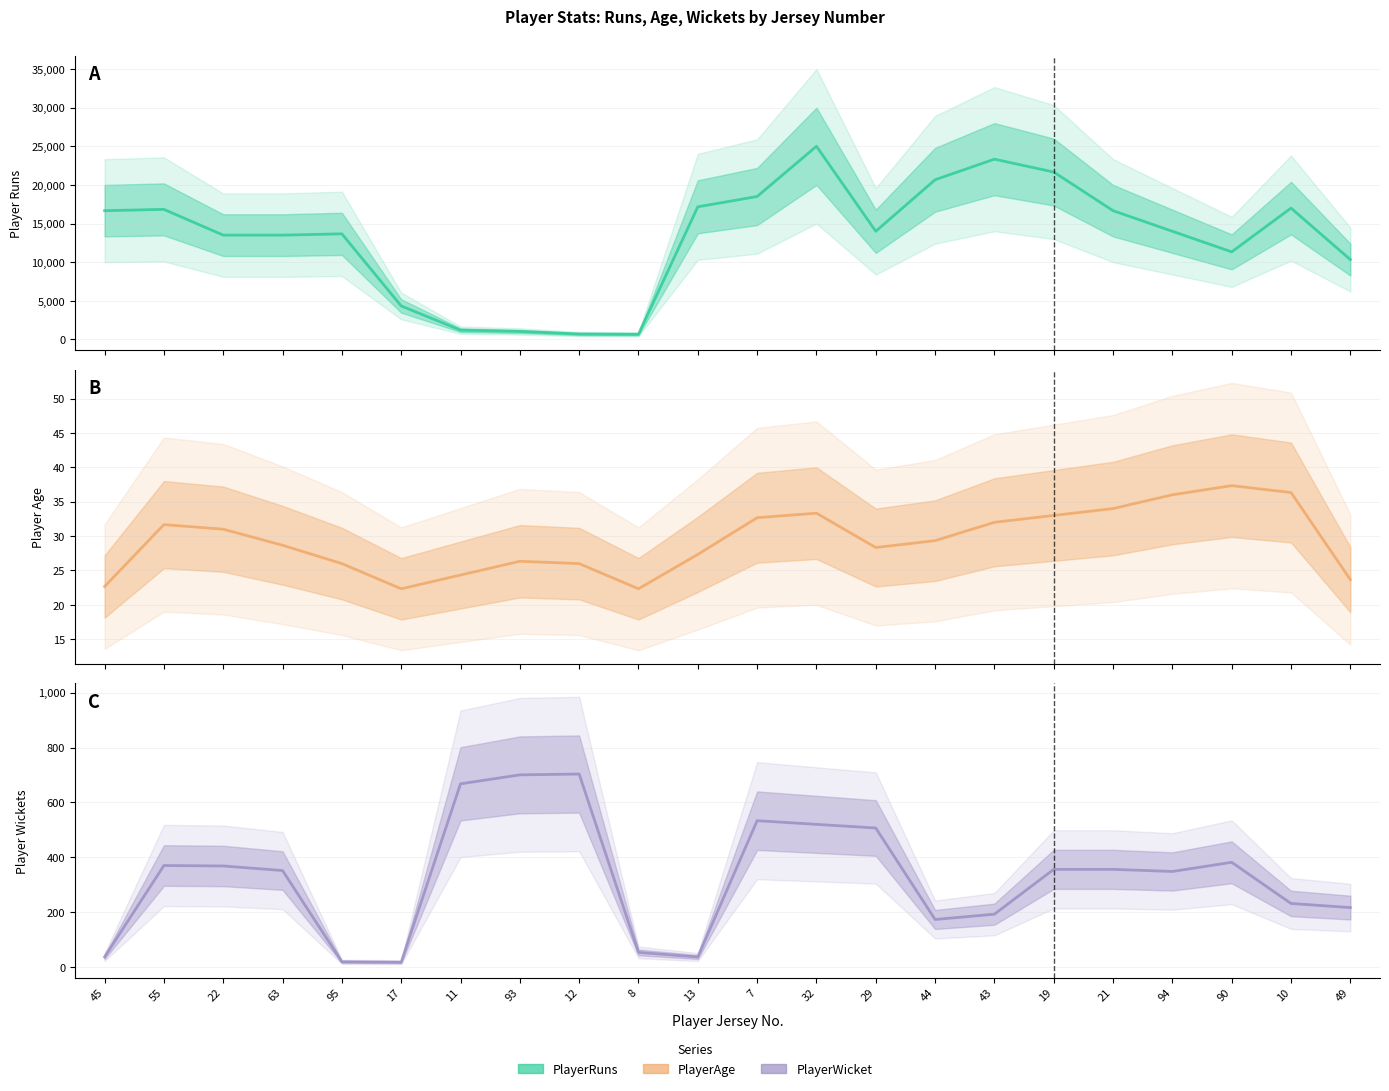

What is the minimum value for PlayerWicket?

17.7